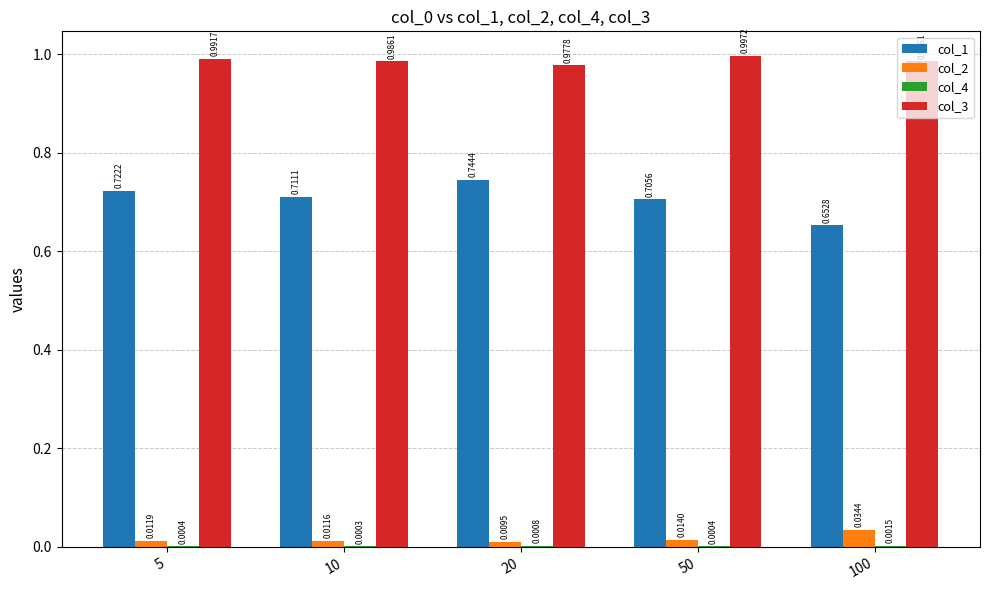

Which series has the largest range (max minus min)?

col_1